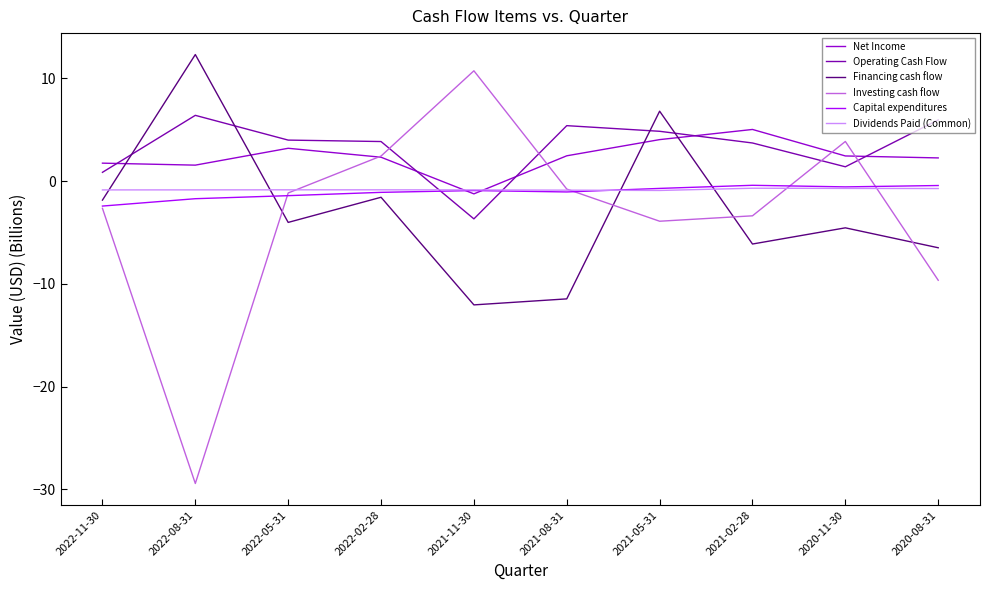

True or false: Investing cash flow has a value of -0.8 at 2021-08-31.

True